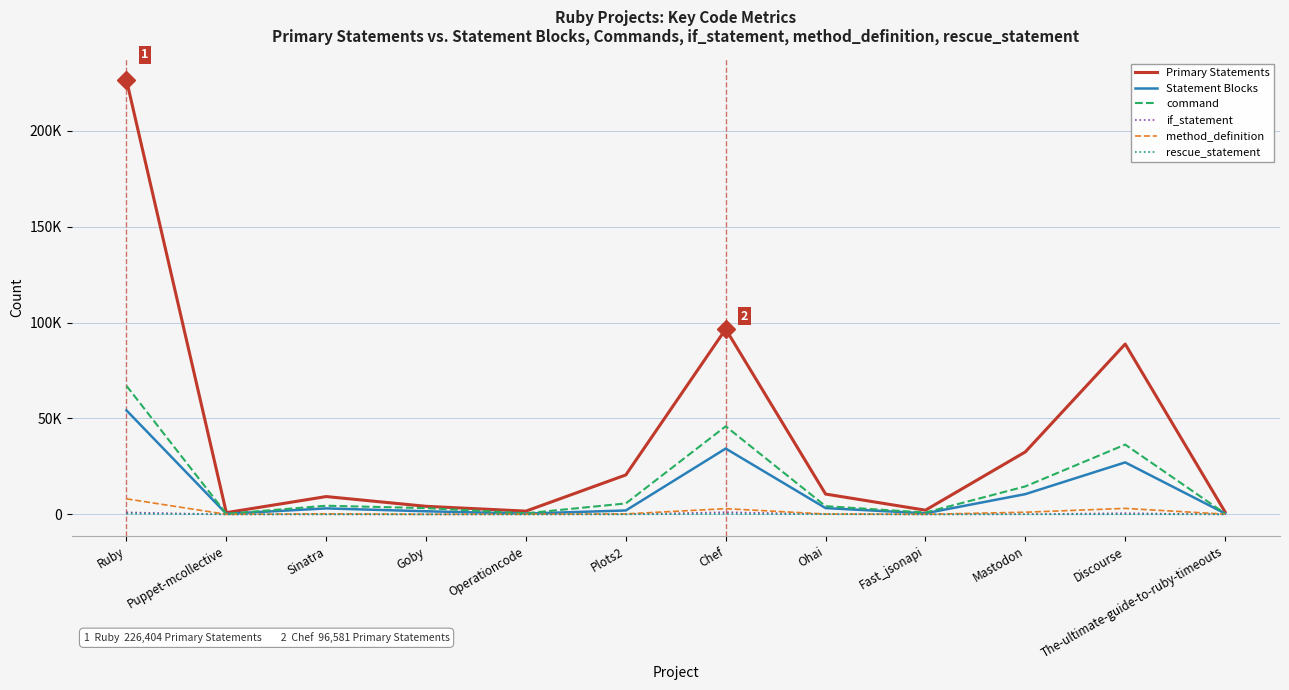

What are all the series names shown in the legend?

Primary Statements, Statement Blocks, command, if_statement, method_definition, rescue_statement